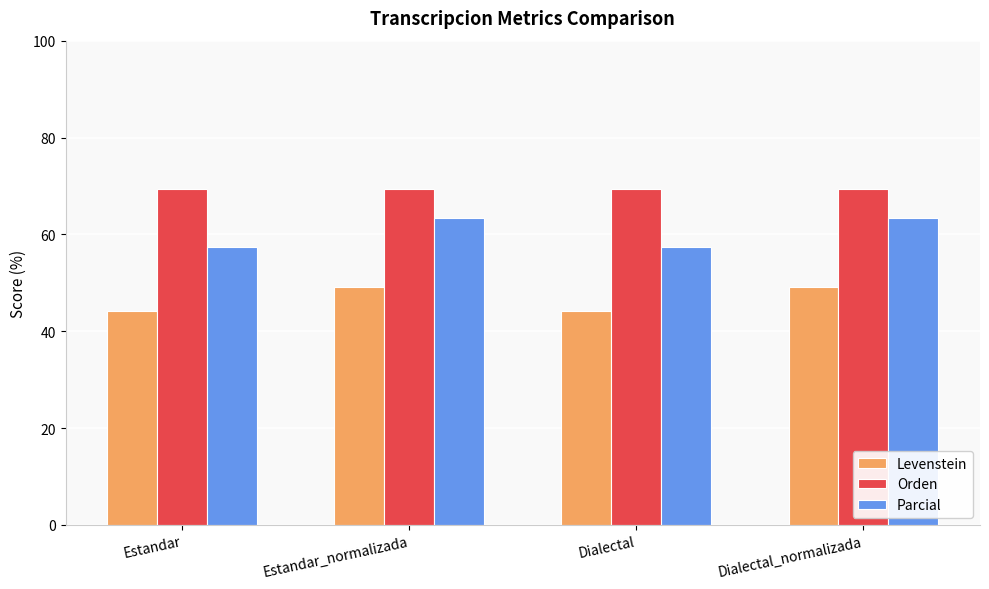

List the series in order of their peak value, lowest first.

Levenstein, Parcial, Orden